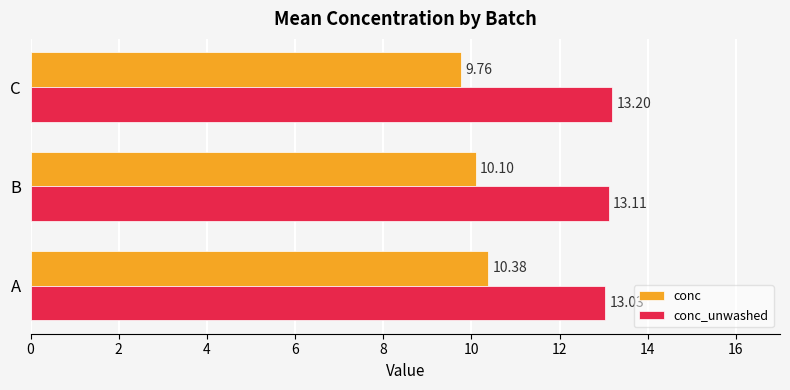

Where is conc nearest to the value 10?

B